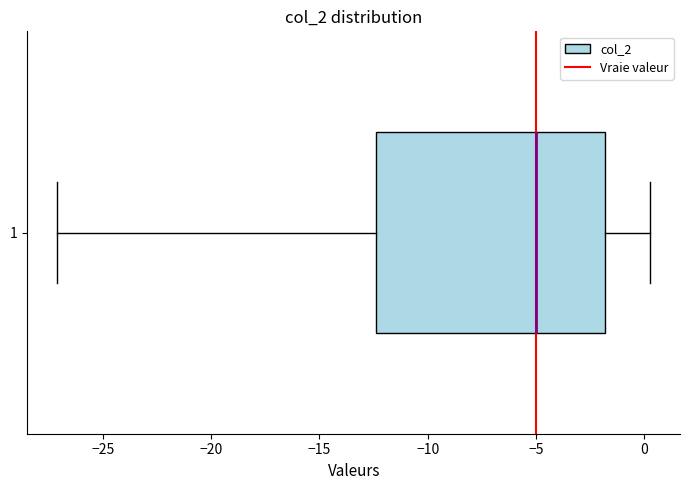

Transcribe this box plot: give where the median line is, the range the box spans, and where the two whiskers end, as read against the x-axis. The values are not printed on the chart, so give them approximately, as read against the axis.

median -5.0, box -12.5 to -2.0, whiskers -27.0 to 0.5